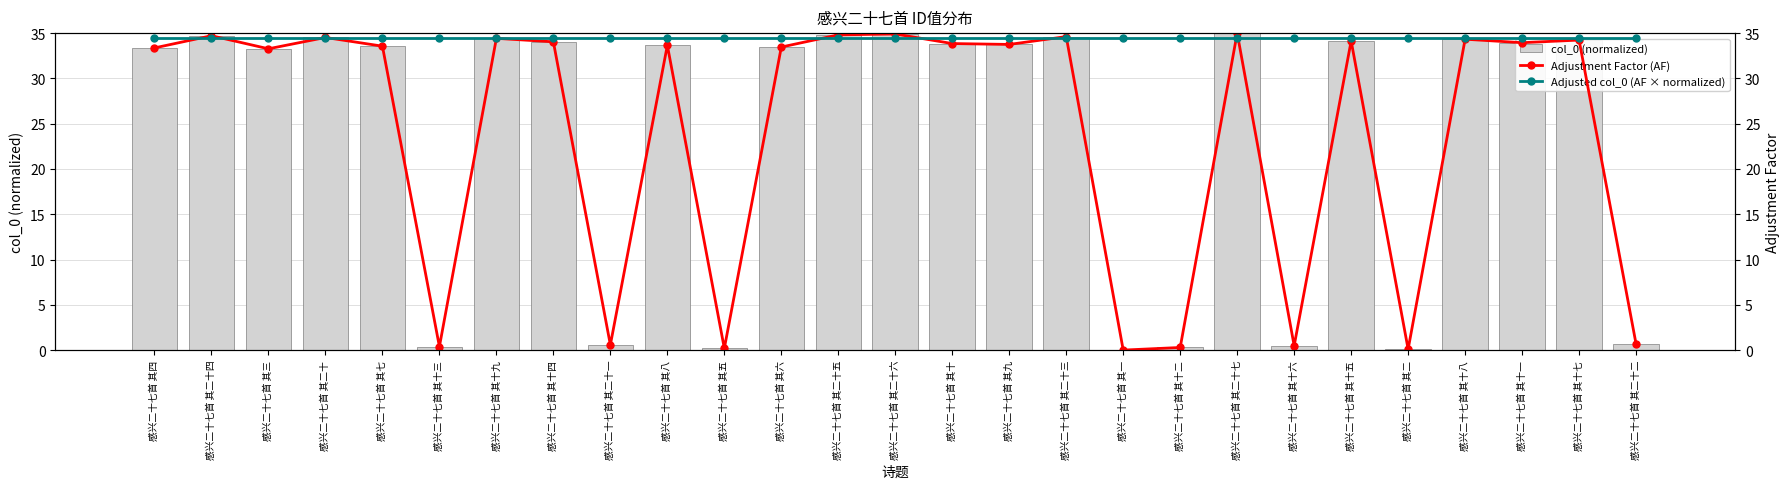

At which category is the sum across all series the highest?

感兴二十七首 其二十七